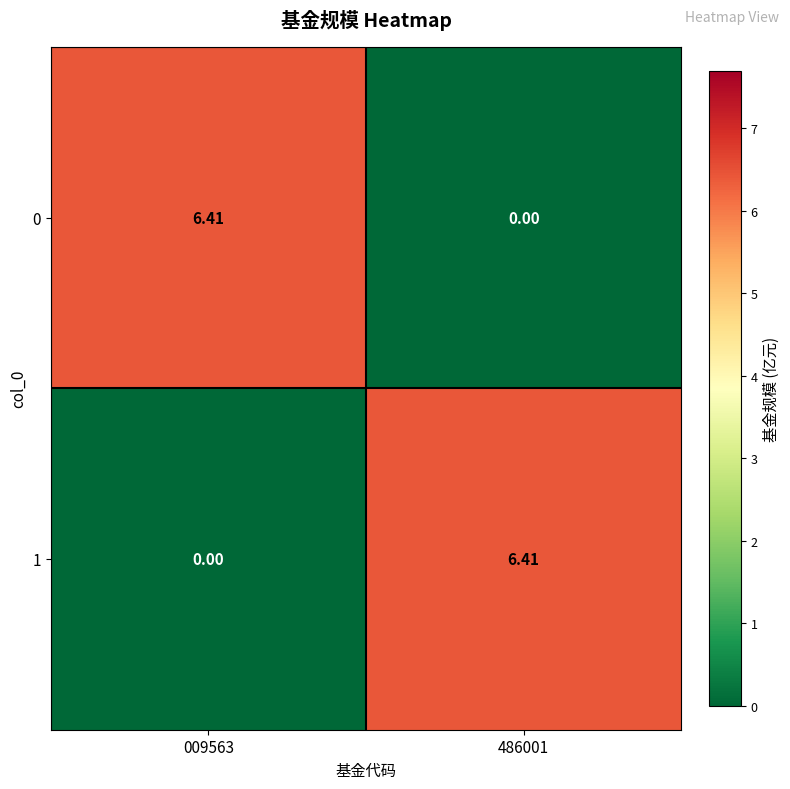

At how many categories does at least one series exceed 3?

2